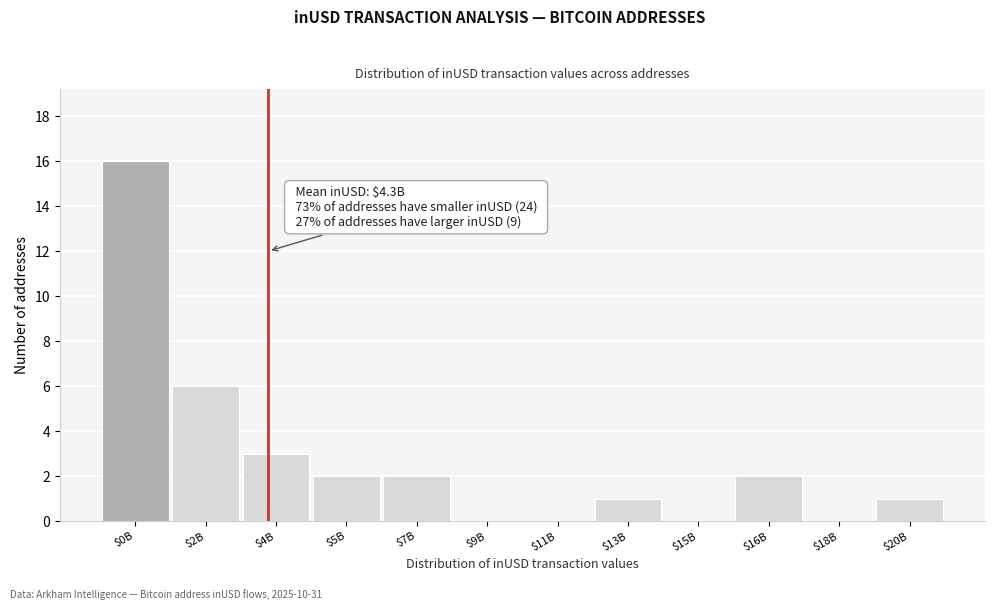

Where is the data nearest to the value 8?

$2B